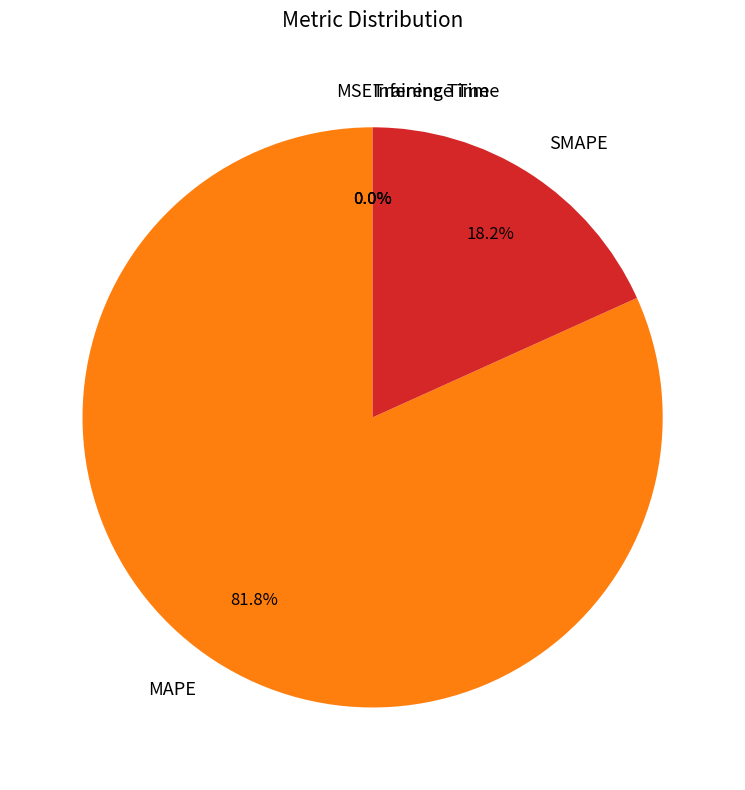

To the nearest percent, what is the average slice percentage?

20%